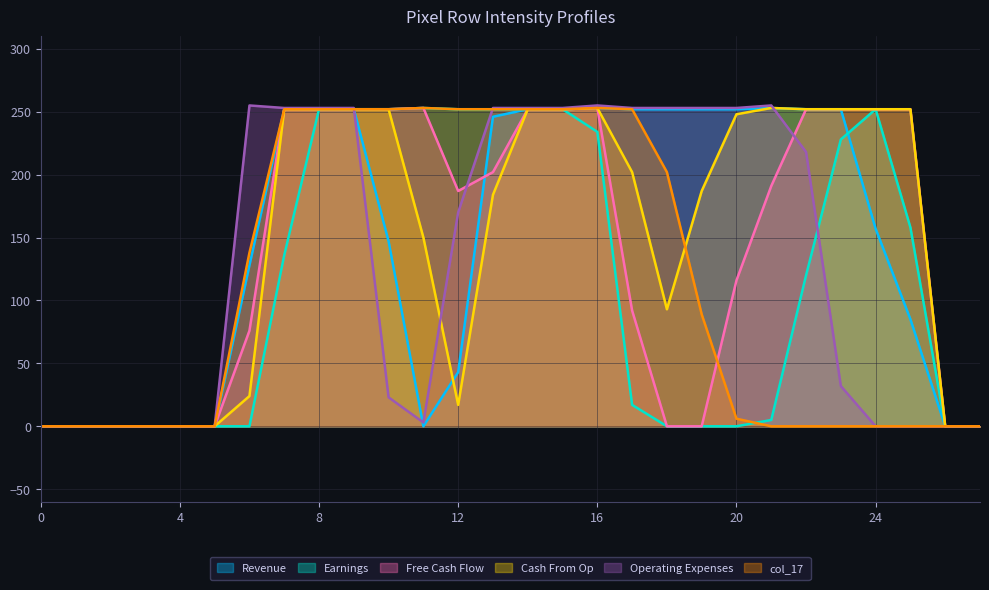

Is it true that col_17 equals -78 at 22?

False